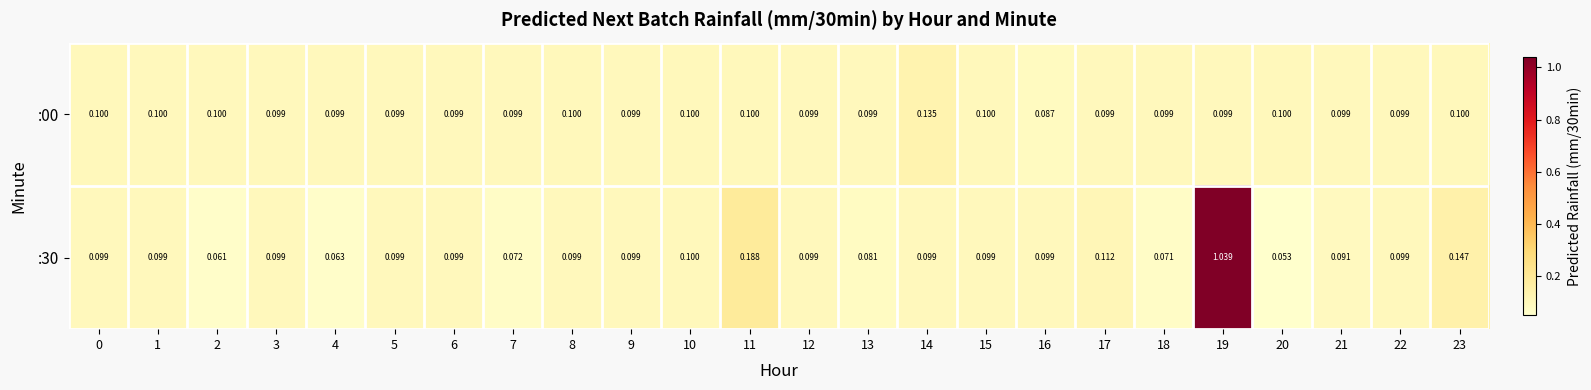

Is the value of :30 at 21 greater than the value of :00 at 23?

No